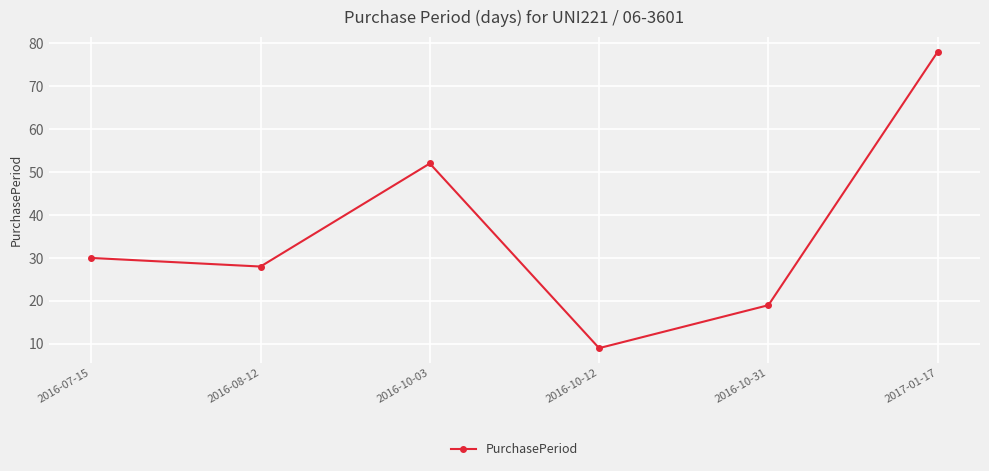

How many interior local peaks (higher than both neighbors) does the data have?

1